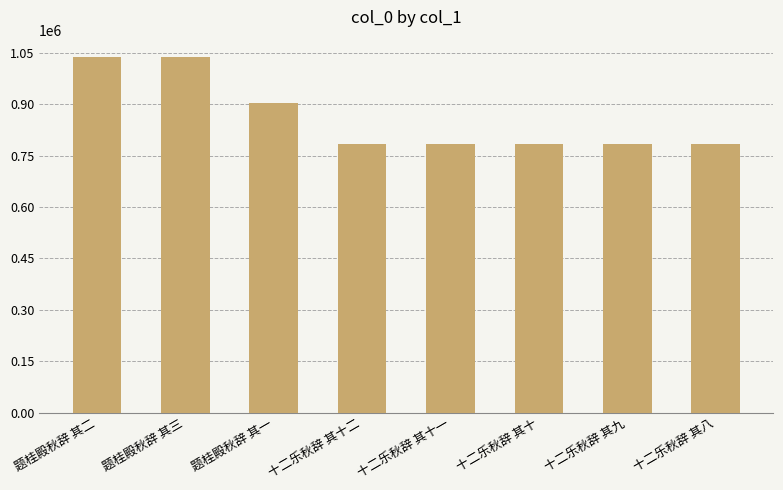

What is the greatest value displayed?

1036636